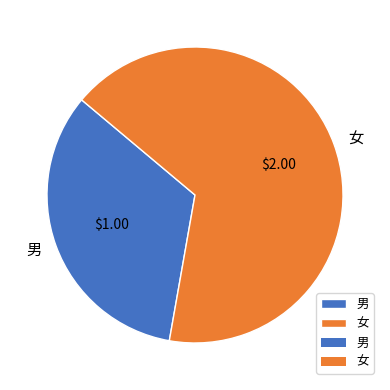

Does 男 represent more than half of the total?

No